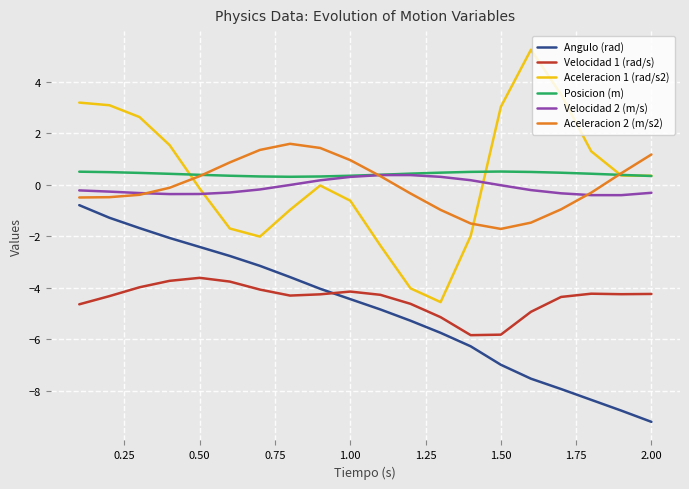

True or false: Velocidad 1 (rad/s) and Posicion (m) intersect in this chart.

False